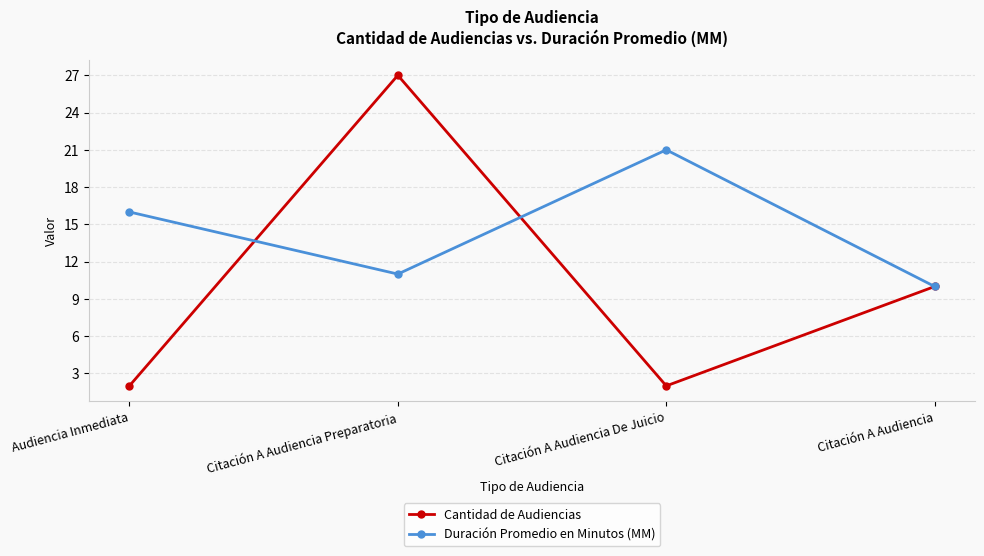

How many values in the Duración Promedio en Minutos (MM) series are below 16?

2